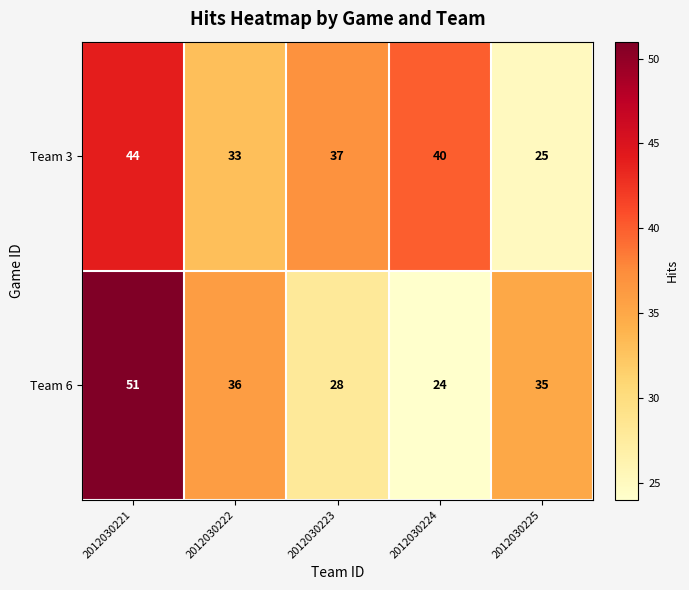

What is the difference between the Team 3 values at 2012030224 and 2012030222?

7